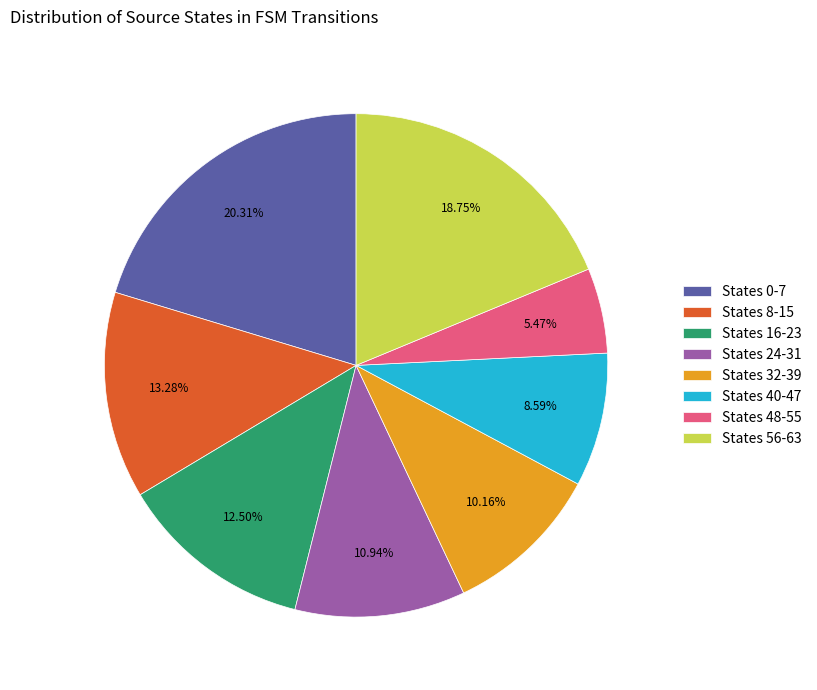

Is there any slice that represents more than half of the pie?

No